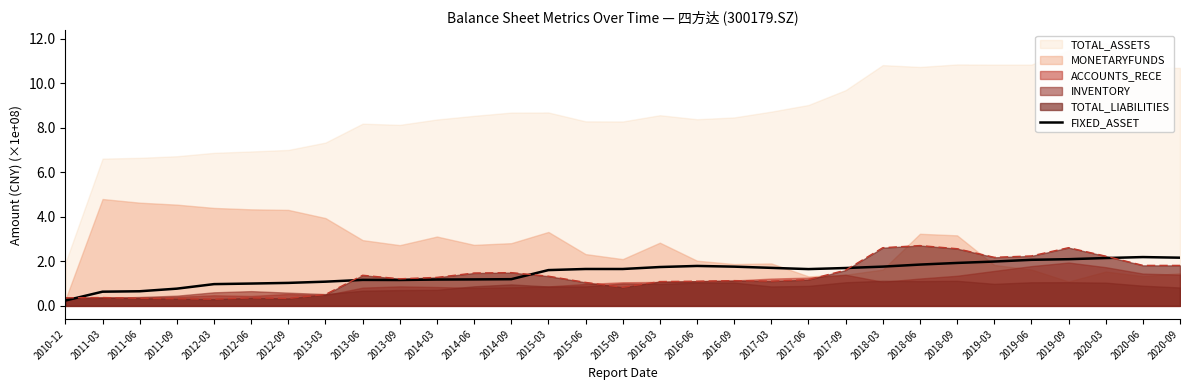

The FIXED_ASSET series shows 0.7 at 2011-06. True or false?

True